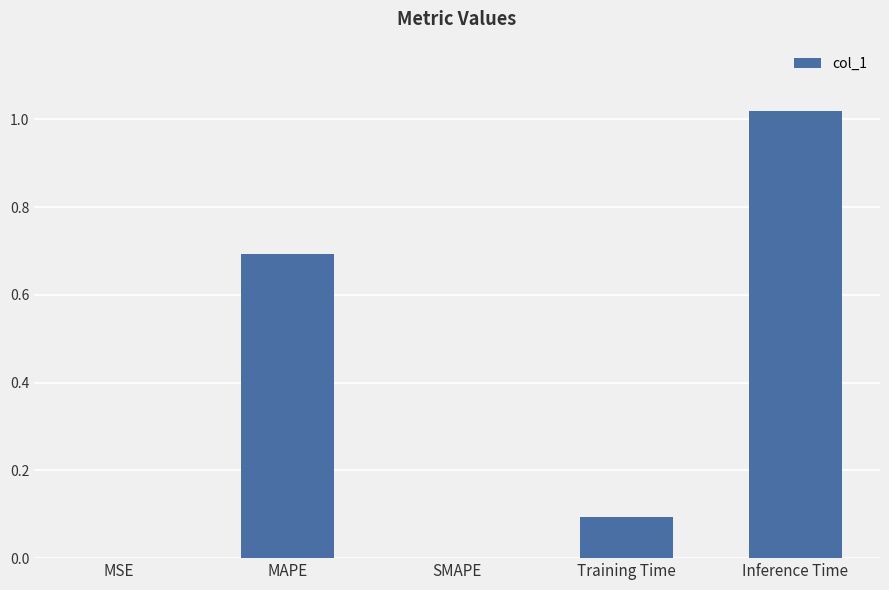

Which category has the highest value across all series?

Inference Time